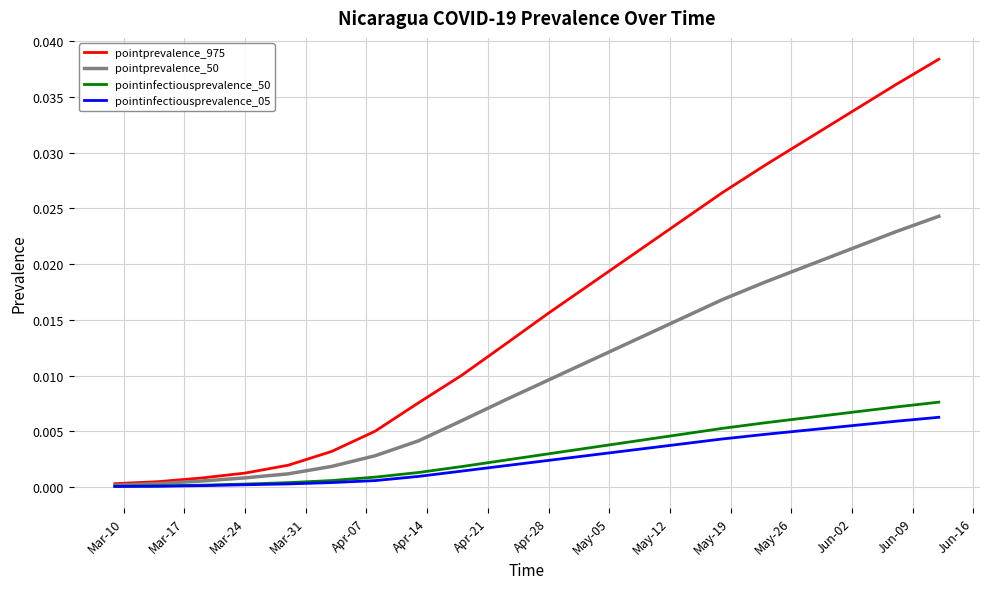

Which series has the largest range (max minus min)?

pointprevalence_975